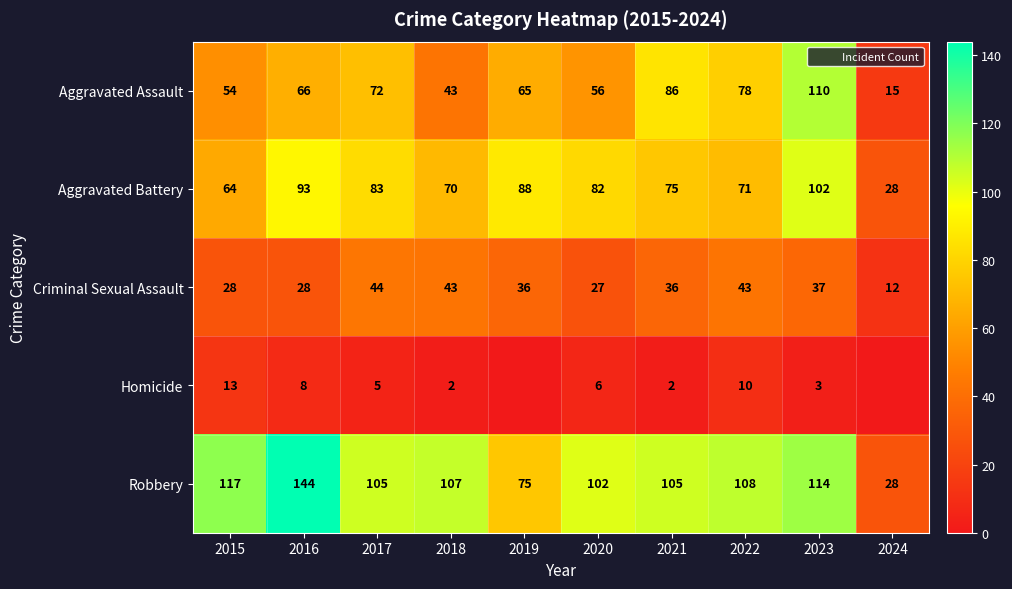

What is the lowest value of the Aggravated Battery series?

28